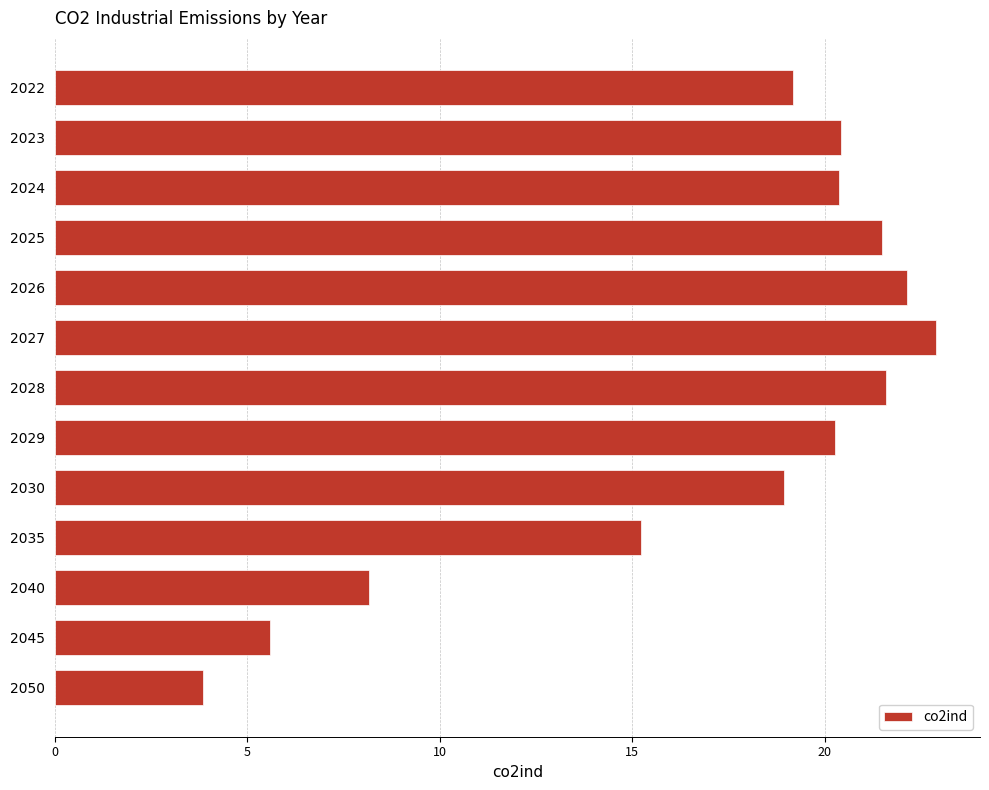

Where is the data nearest to the value 13?

2035